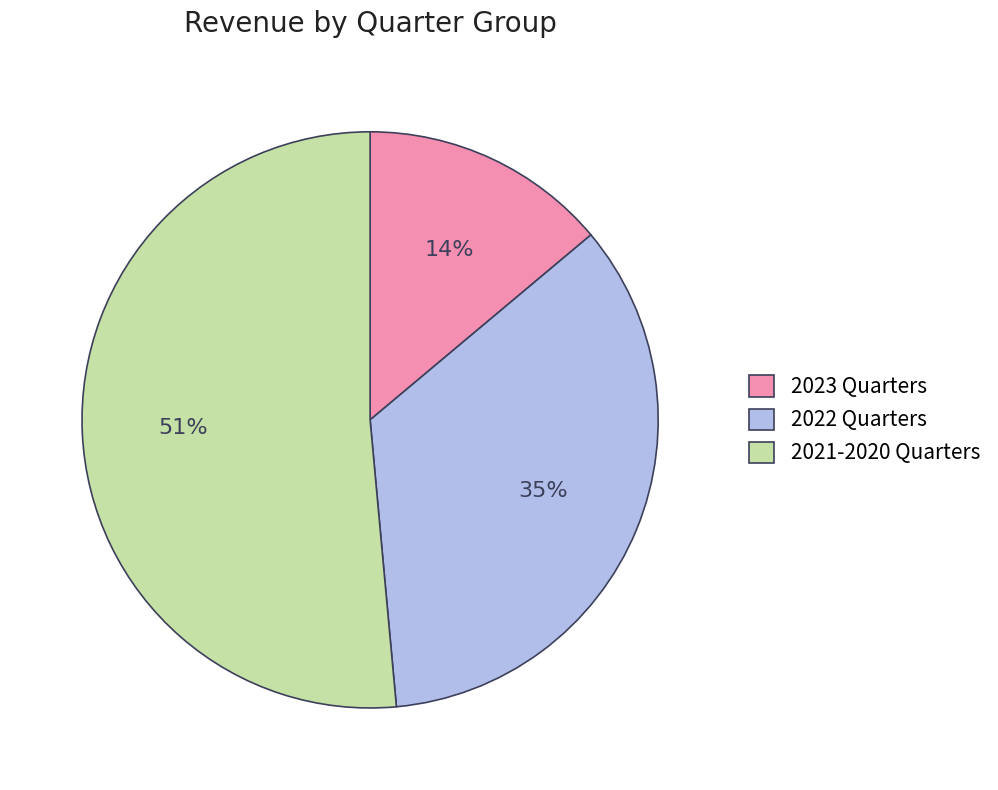

To the nearest percent, what is the average slice percentage?

33%